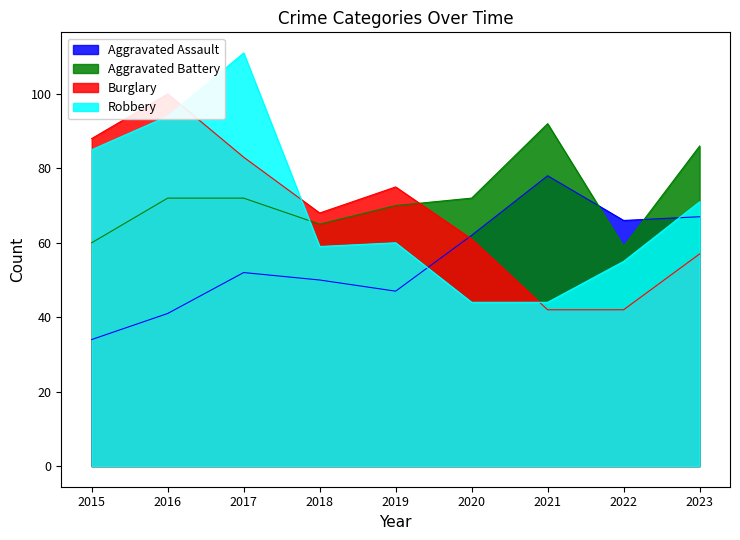

What is the total value across all series at 2020?

239